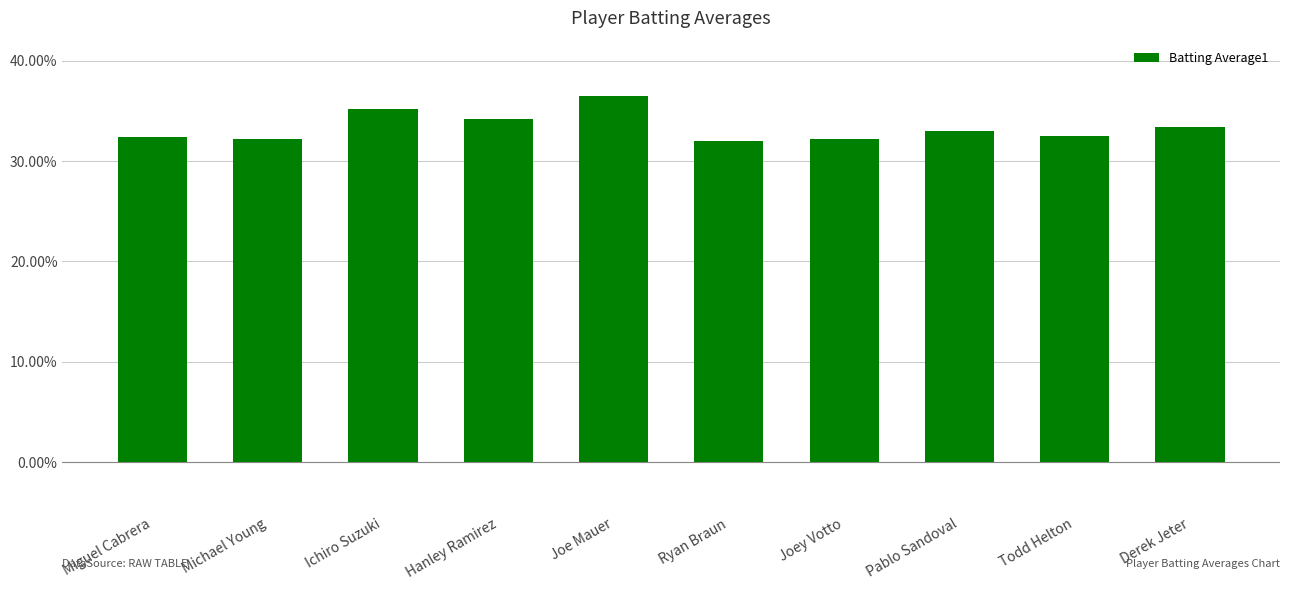

Reading left to right, list all the values displayed in this chart.

0.3	0.3	0.4	0.3	0.4	0.3	0.3	0.3	0.3	0.3